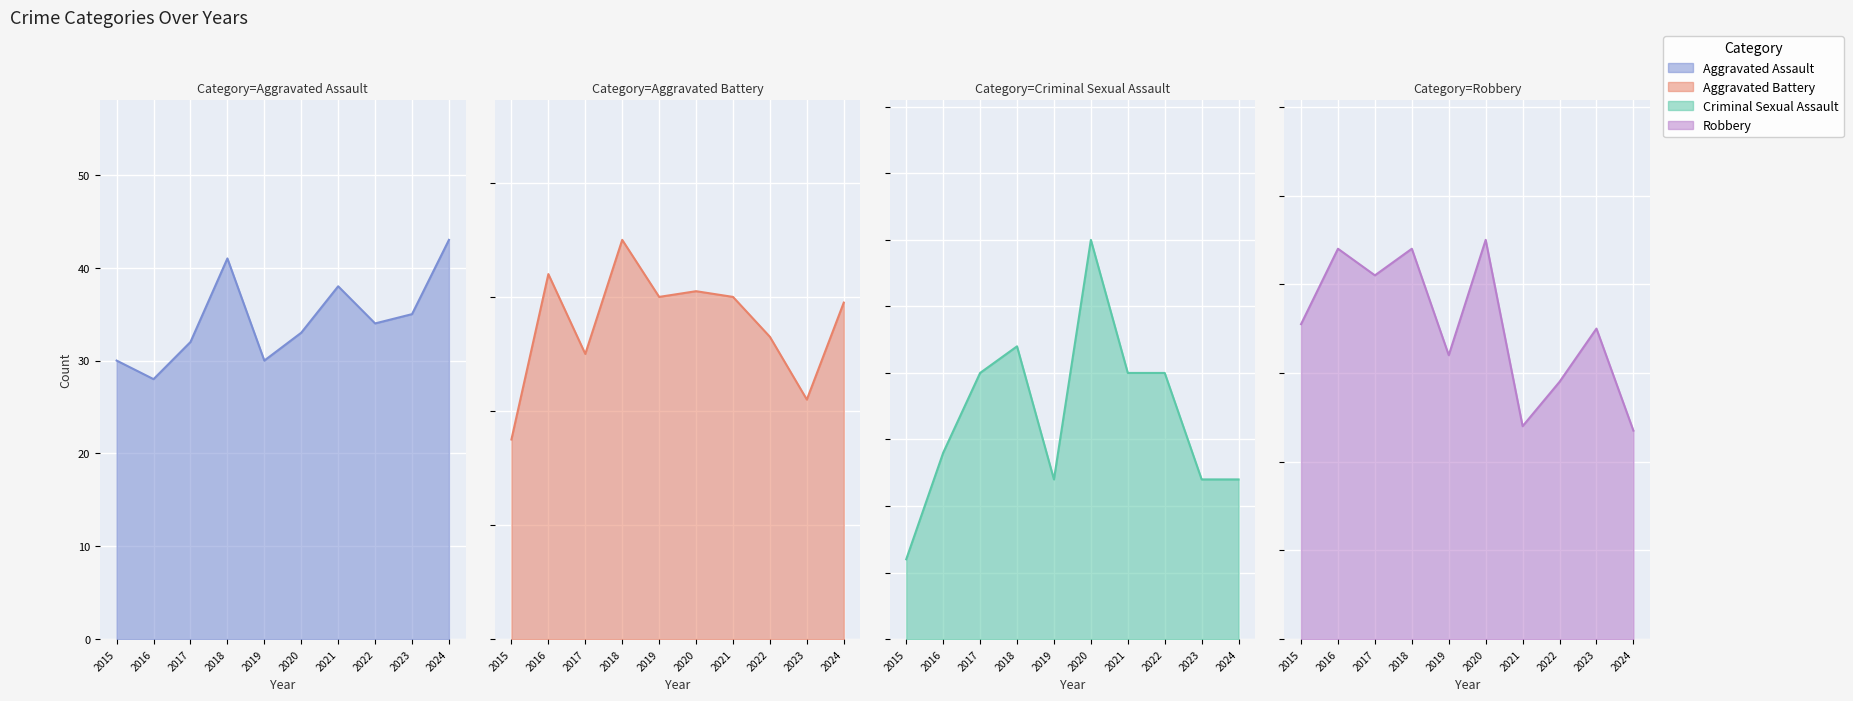

List the labels in order of Aggravated Assault value, smallest first.

2016, 2015, 2019, 2017, 2020, 2022, 2023, 2021, 2018, 2024